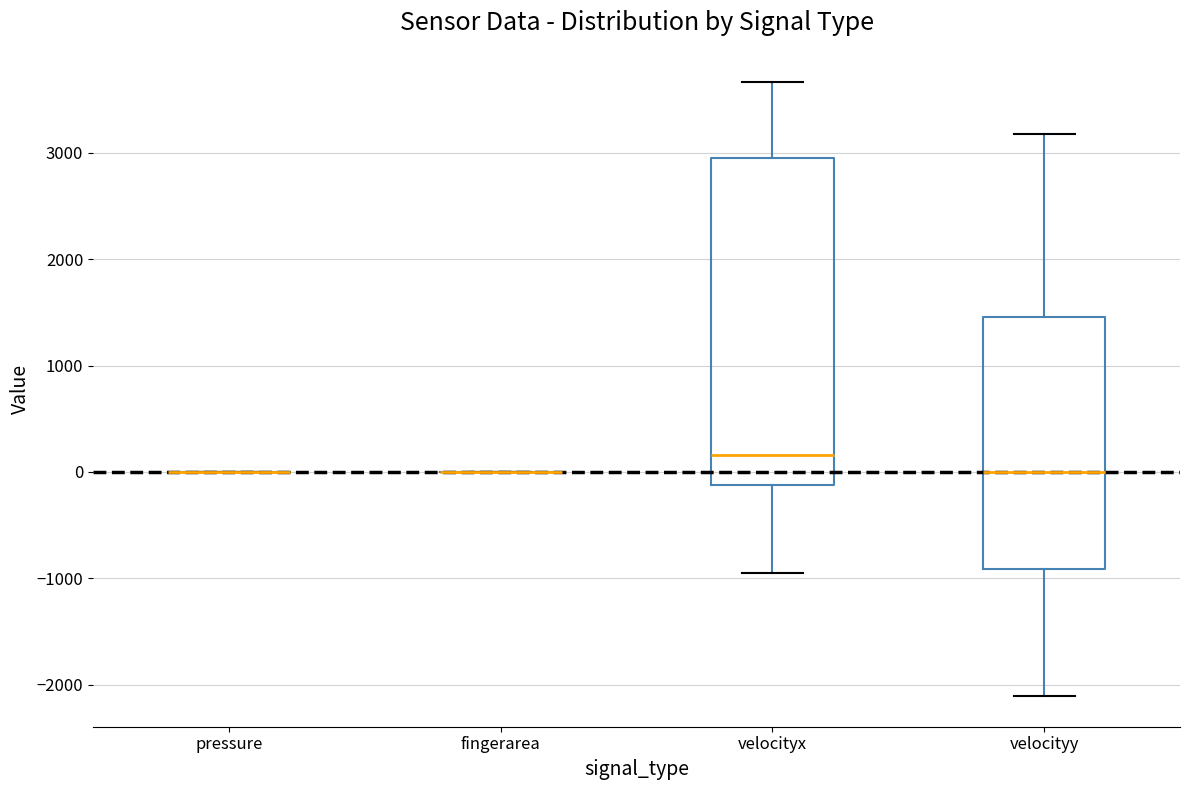

Reading left to right, transcribe this box plot: for each box, give where its median line is, the range the box spans, and where its two whiskers end, as read against the y-axis. The values are not printed on the chart, so give them approximately, as read against the axis.

pressure: box collapsed to a line at 0, whiskers 0 to 0
fingerarea: box collapsed to a line at 0, whiskers 0 to 0
velocityx: median 200, box -100 to 3000, whiskers -900 to 3700
velocityy: median 0, box -900 to 1500, whiskers -2100 to 3200